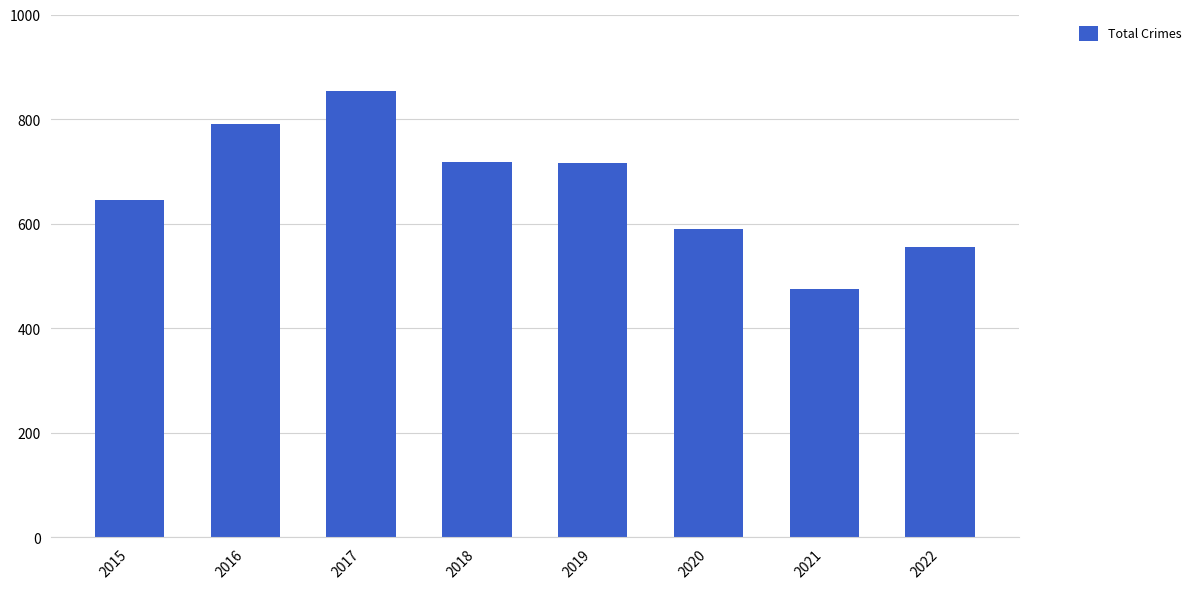

What is the difference between the maximum and minimum values?

378